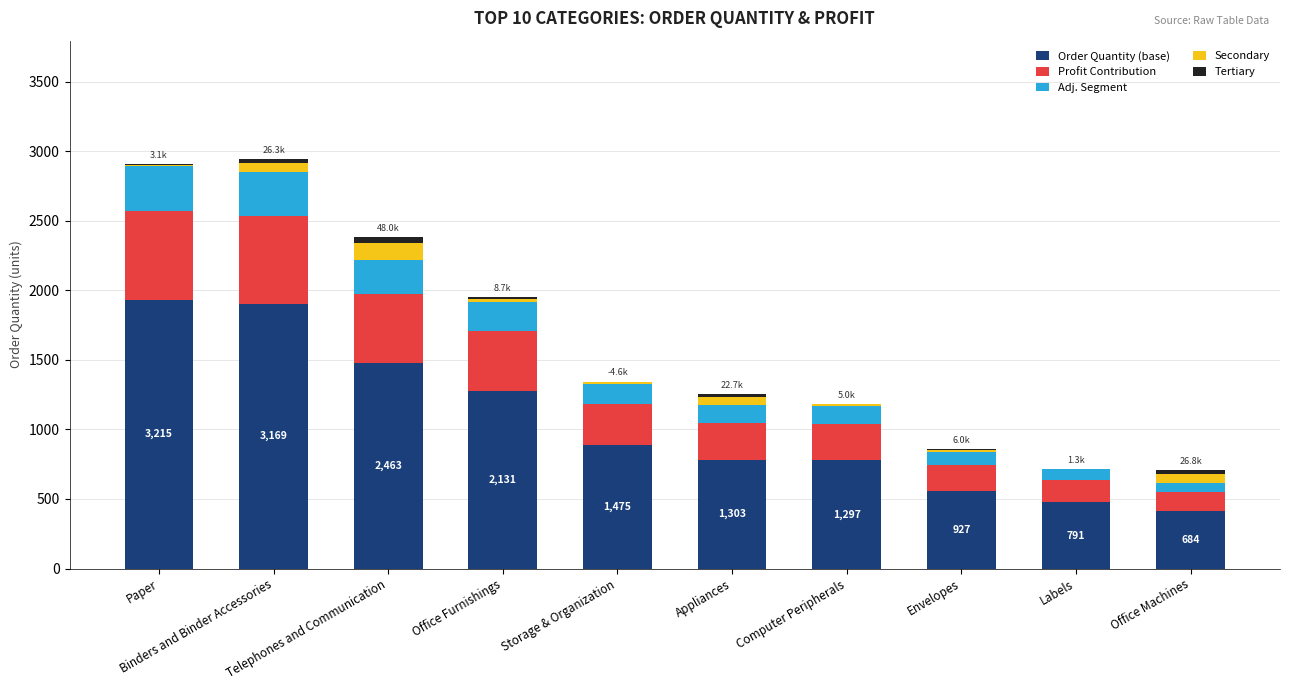

What is the highest value of the Order Quantity (base) series?

1929.0